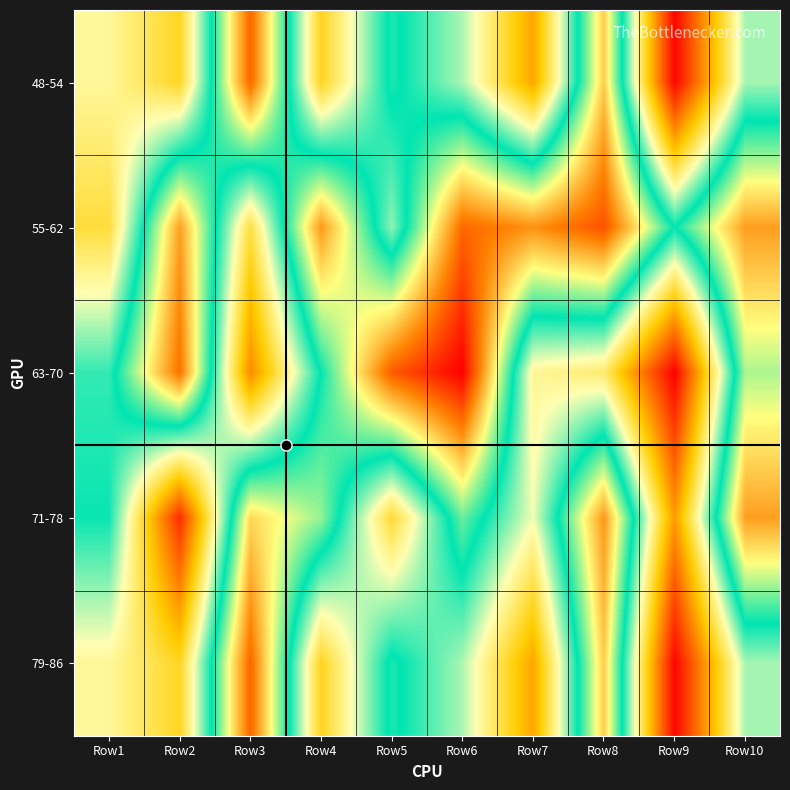

Reading left to right, list all the values displayed in this chart.

48-54: Row1=0.3	Row2=0.3	Row3=0.3	Row4=0.3	Row5=0.3	Row6=0.3	Row7=0.2	Row8=0.3	Row9=0.2	Row10=0.3
55-62: Row1=0.3	Row2=0.3	Row3=0.3	Row4=0.3	Row5=0.3	Row6=0.3	Row7=0.3	Row8=0.3	Row9=0.3	Row10=0.3
63-70: Row1=0.3	Row2=0.3	Row3=0.2	Row4=0.3	Row5=0.3	Row6=0.4	Row7=0.3	Row8=0.3	Row9=0.2	Row10=0.3
71-78: Row1=0.3	Row2=0.2	Row3=0.3	Row4=0.3	Row5=0.3	Row6=0.3	Row7=0.3	Row8=0.3	Row9=0.2	Row10=0.3
79-86: Row1=0.3	Row2=0.3	Row3=0.3	Row4=0.3	Row5=0.3	Row6=0.3	Row7=0.2	Row8=0.3	Row9=0.2	Row10=0.3